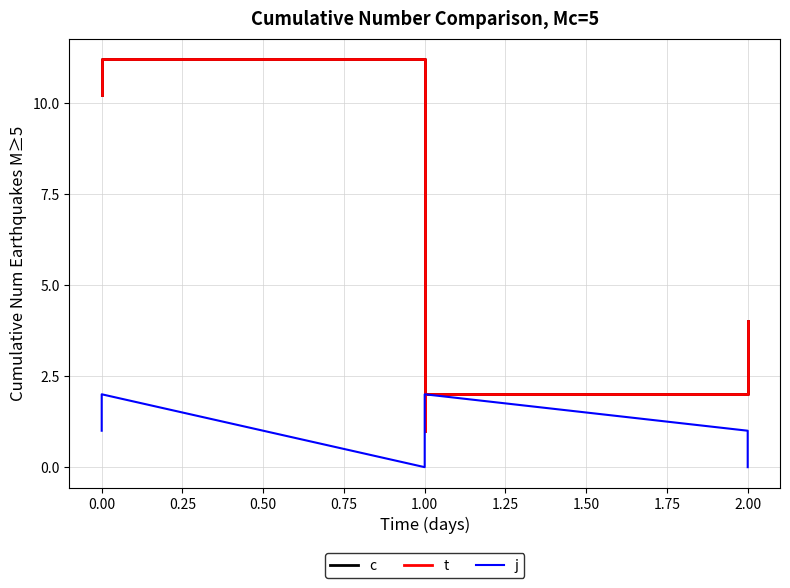

True or false: t and j intersect in this chart.

False